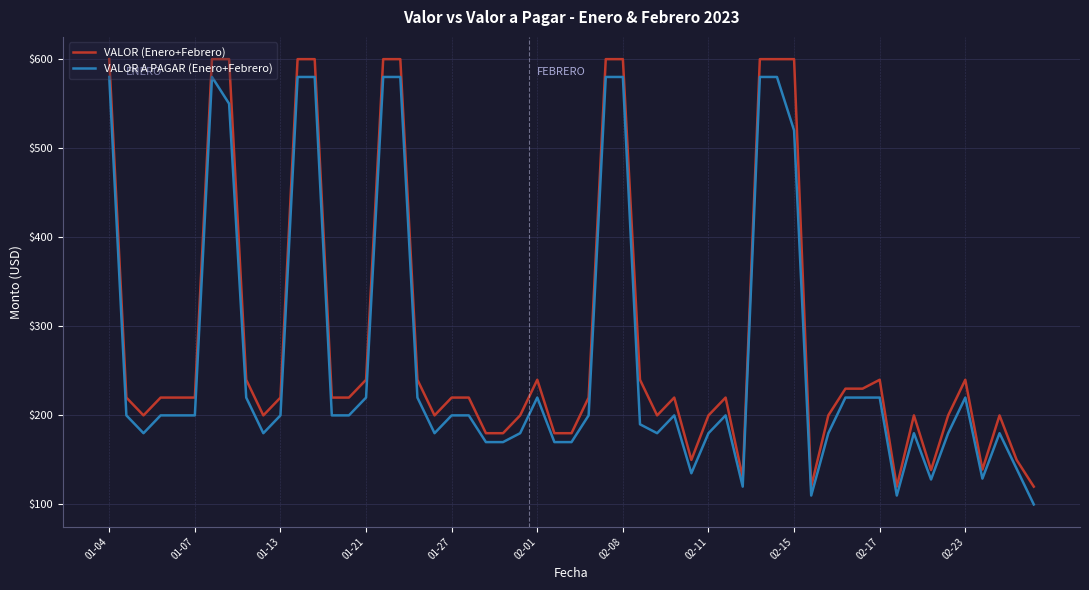

What is the smallest value displayed?

100.0